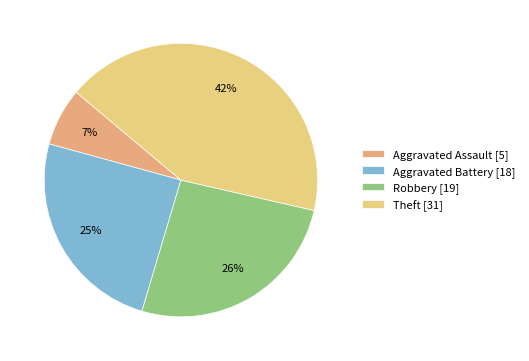

Does Theft represent more than half of the total?

No